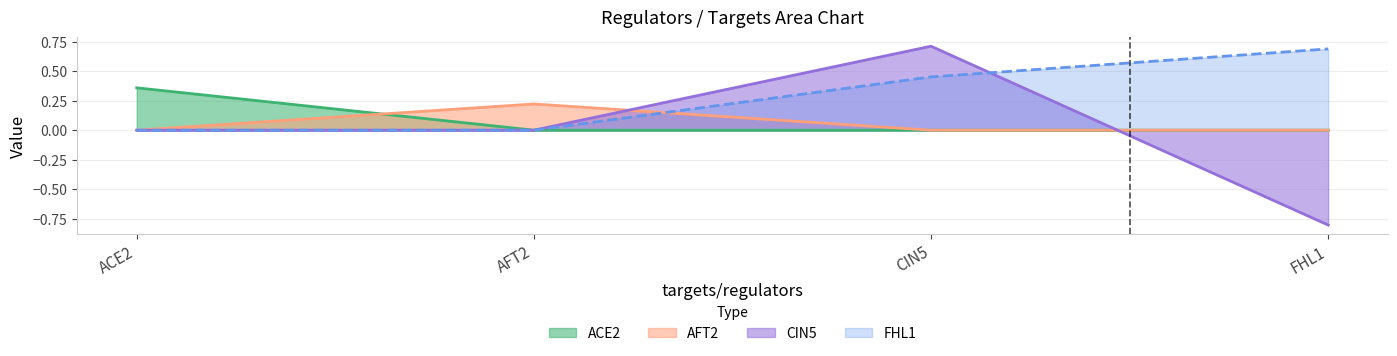

Which series changed the most between ACE2 and FHL1?

CIN5